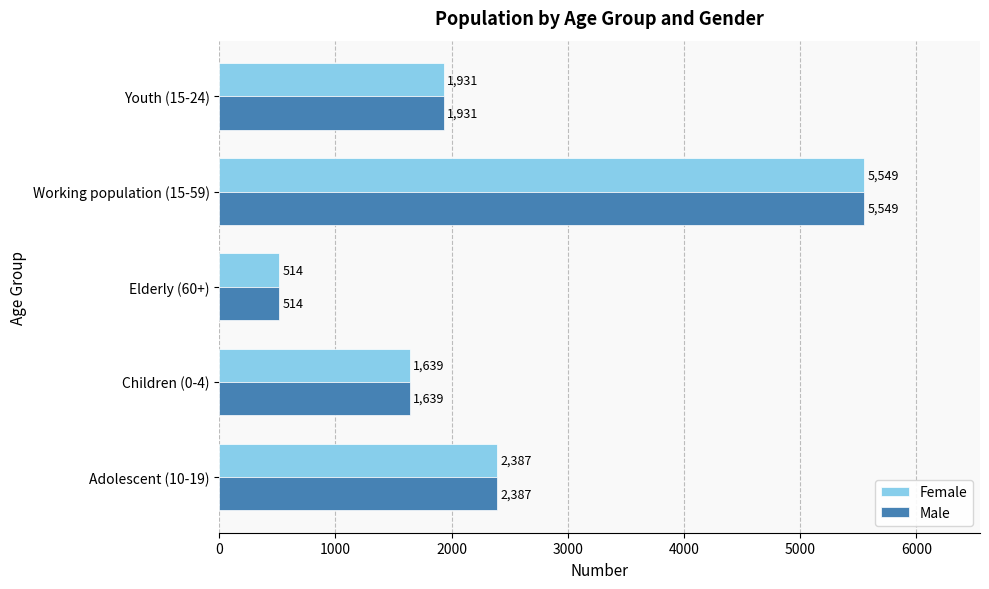

What is the difference between the maximum and minimum values in the Male series?

5035